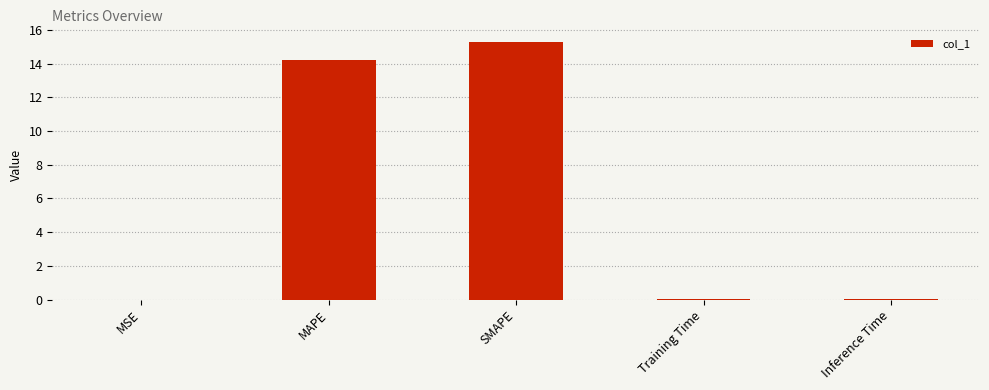

The chart shows a value of 15.3 at SMAPE. True or false?

True